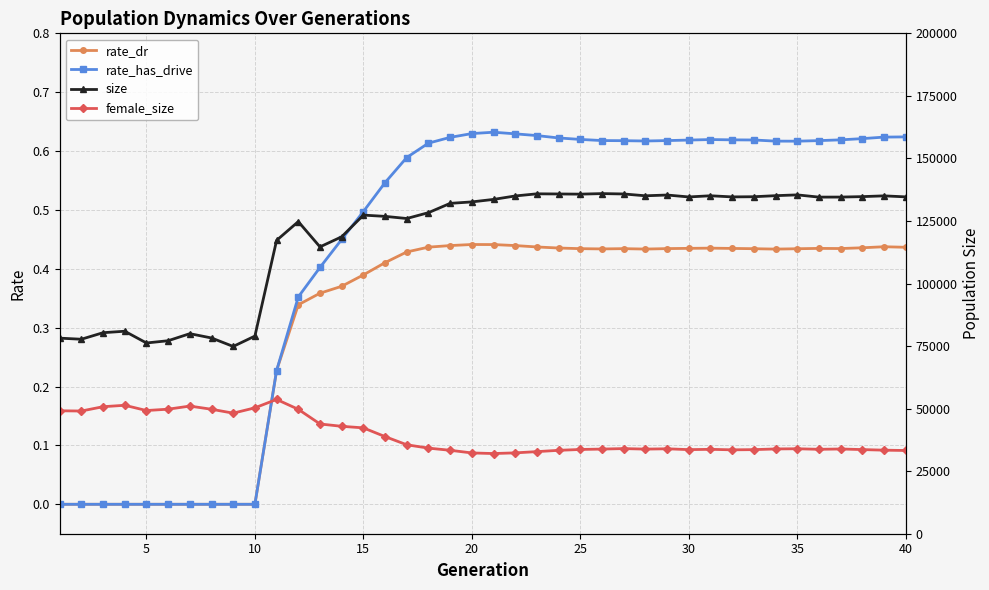

True or false: rate_dr has more than 2 points higher than both neighbors.

True